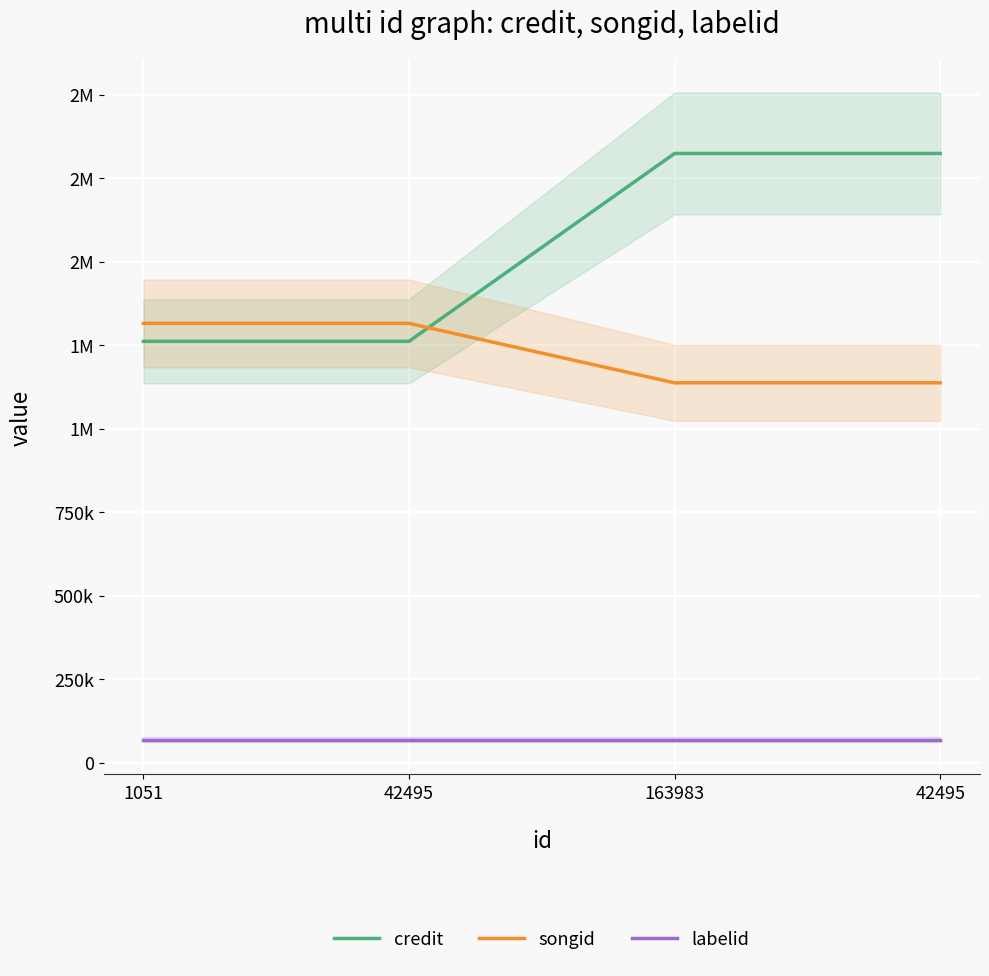

Rank the series by their maximum value, from highest to lowest.

credit, songid, labelid